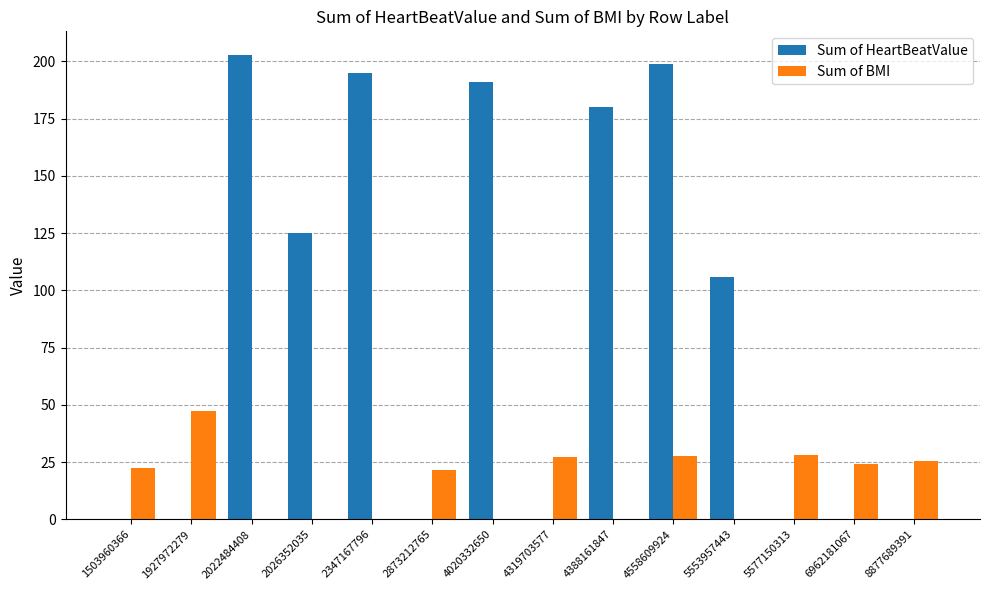

Read the Sum of BMI value at 4558609924.

27.5